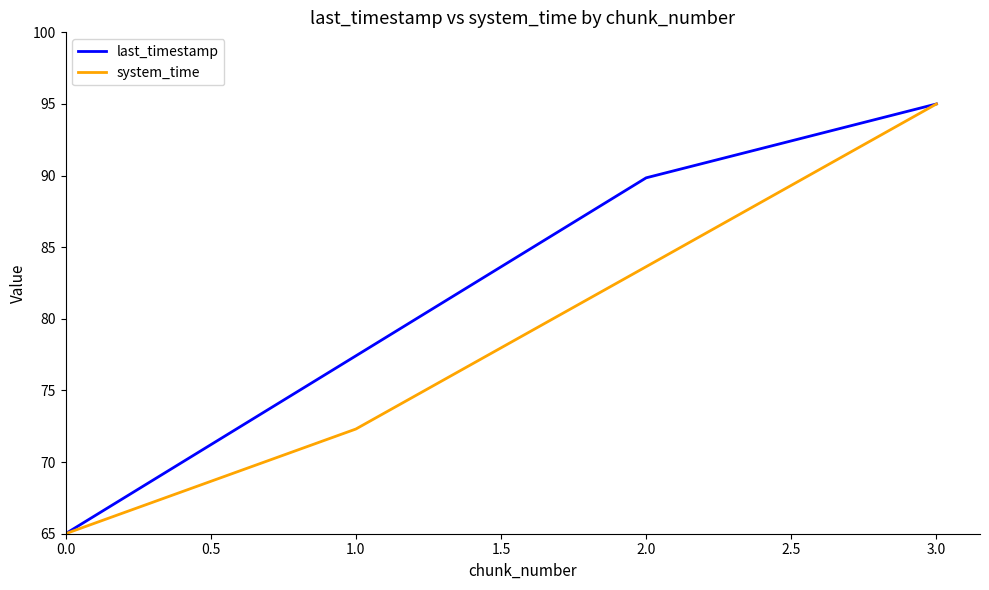

Is it true that last_timestamp equals 46.5 at 1.0?

False